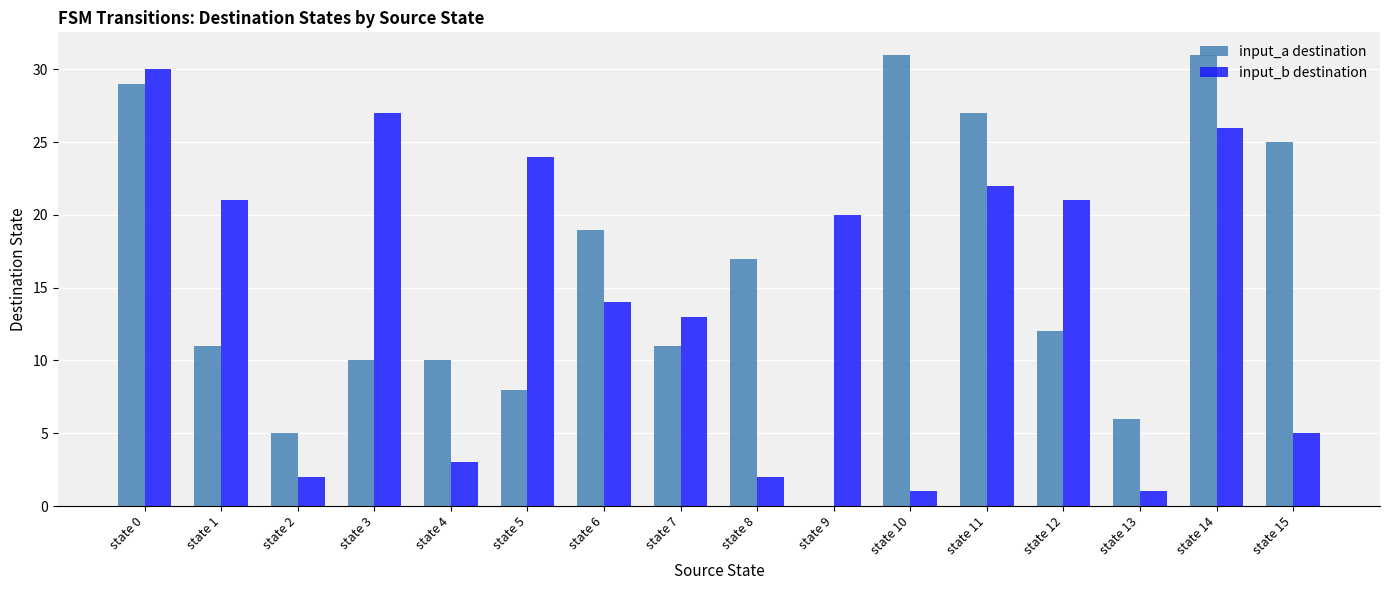

What are all the series names shown in the legend?

input_a destination, input_b destination